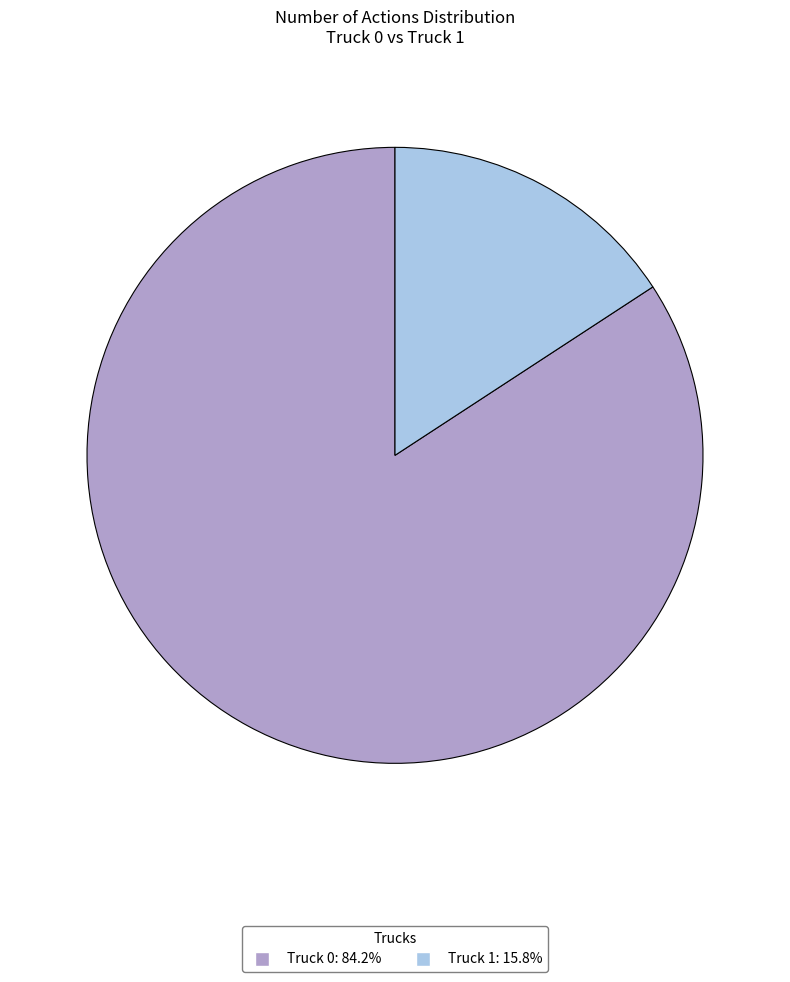

Is Truck 1 the majority of the pie?

No